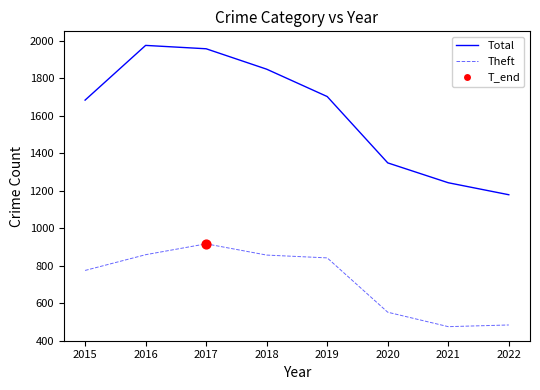

At which category is the sum across all series the highest?

2017